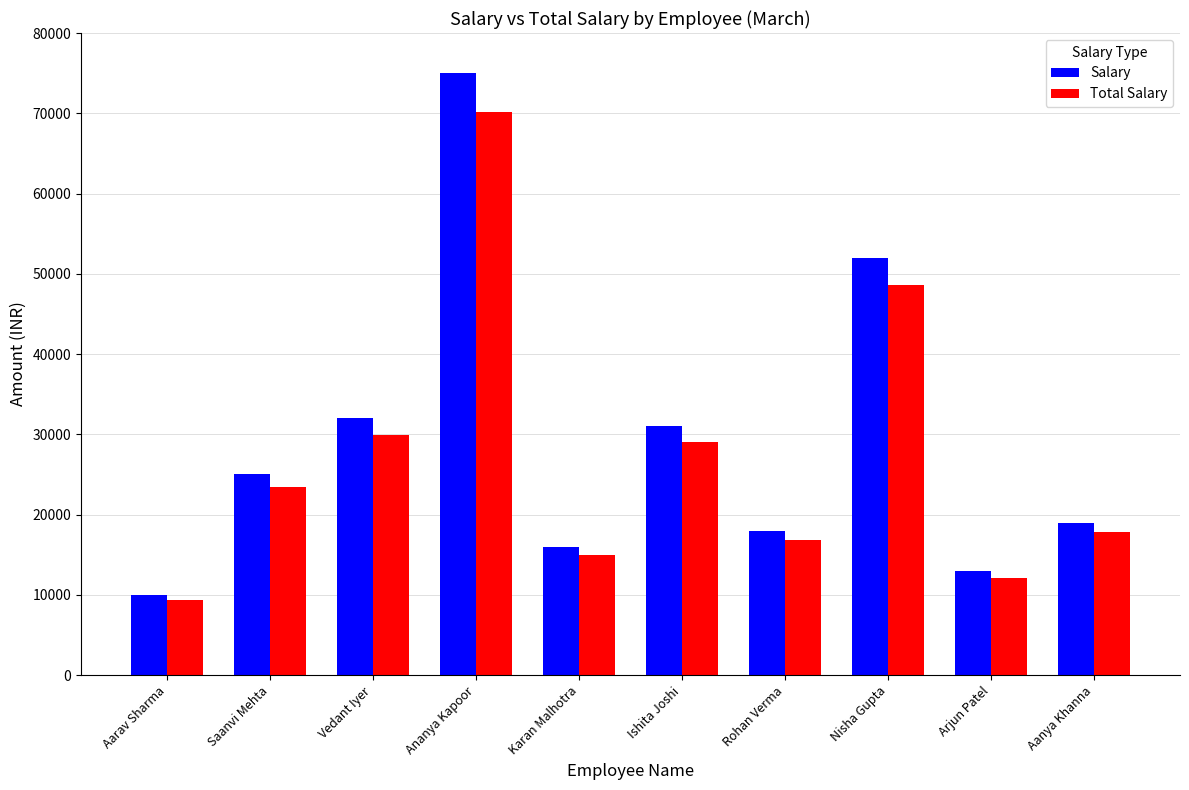

At which label is Total Salary closest to 39758?

Nisha Gupta